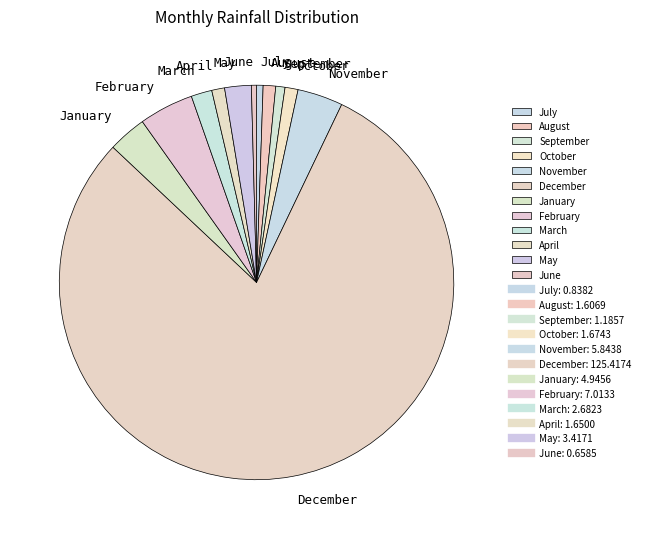

How many slices are in this pie chart?

12